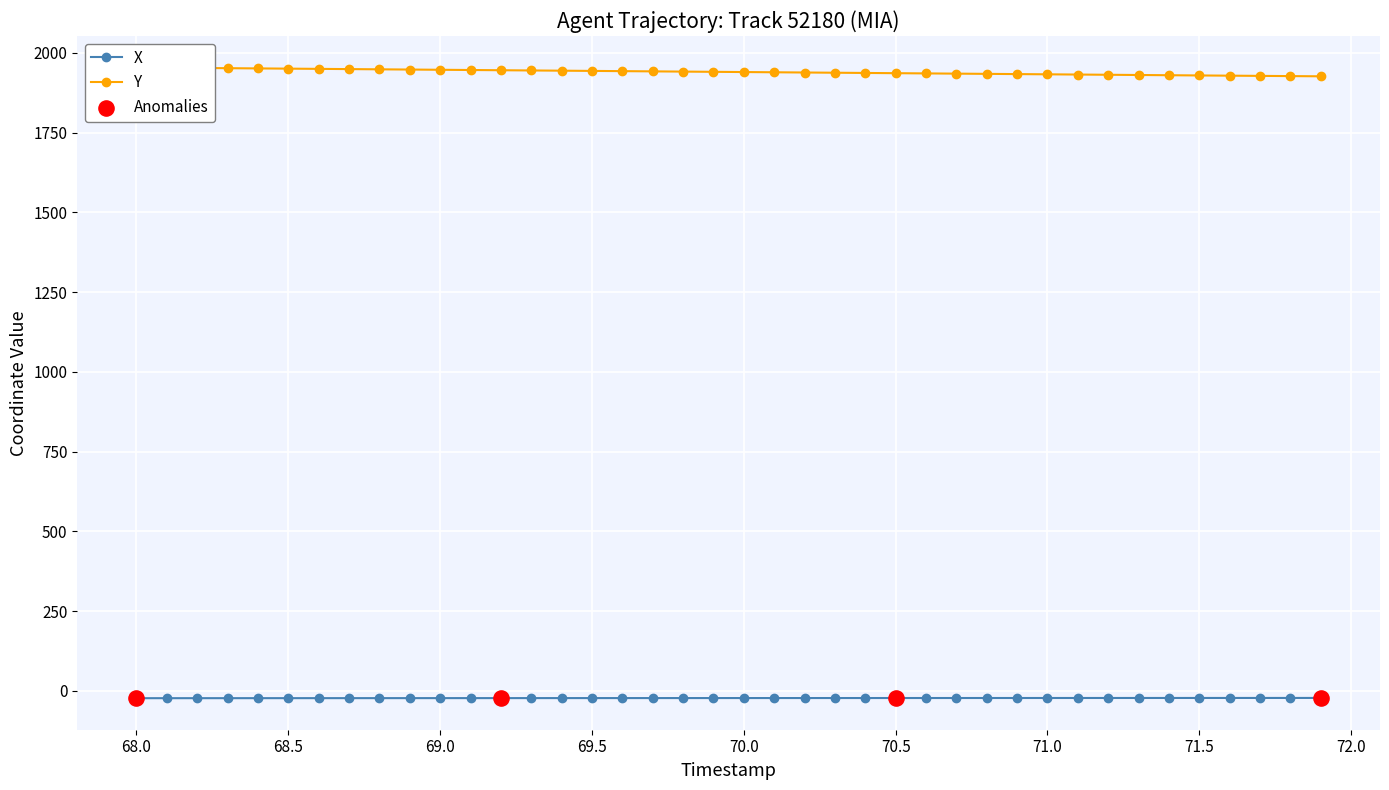

Which series has the largest Y range (max minus min)?

Y